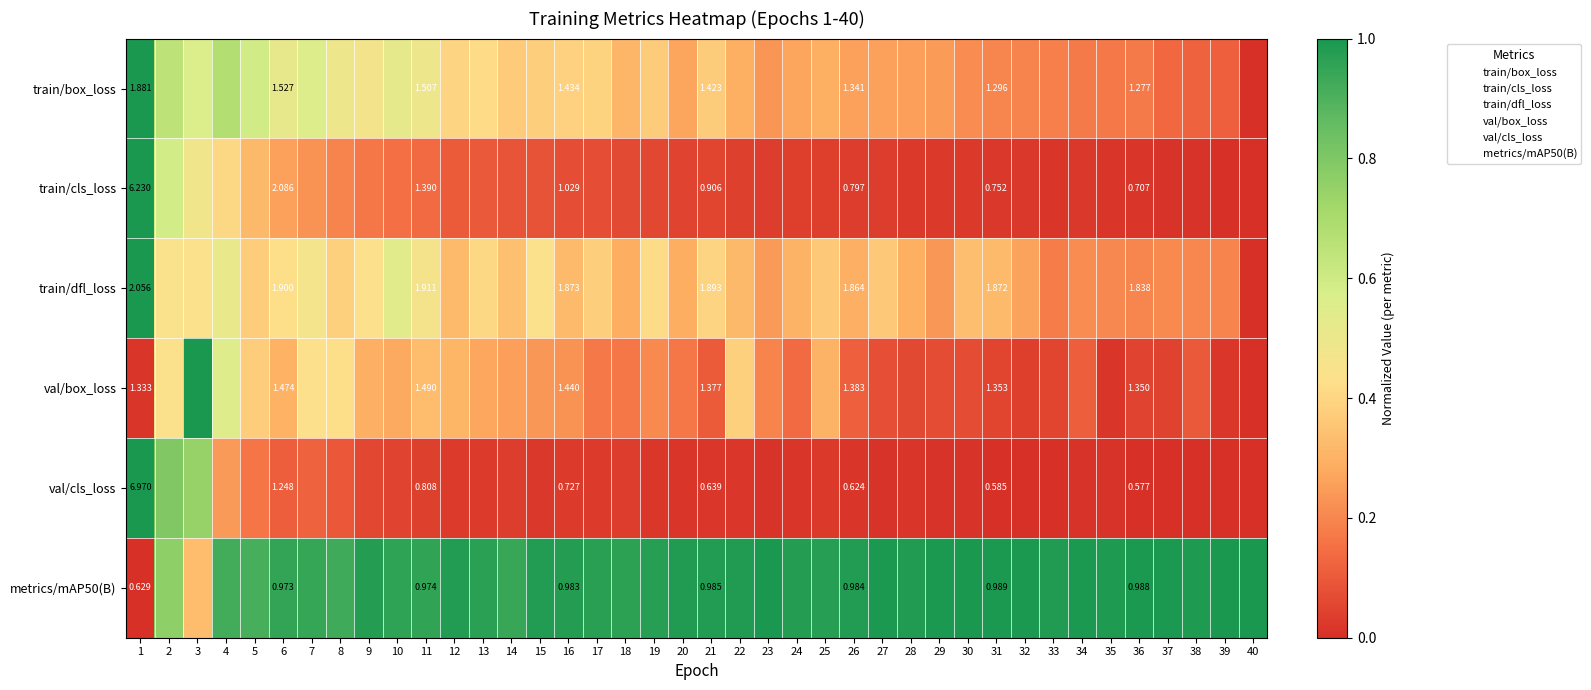

List the labels in order of train/dfl_loss value, smallest first.

40, 33, 39, 36, 38, 35, 37, 34, 29, 23, 32, 20, 18, 28, 26, 24, 22, 12, 31, 16, 30, 14, 27, 25, 5, 17, 8, 21, 13, 19, 6, 9, 15, 3, 2, 11, 7, 4, 10, 1